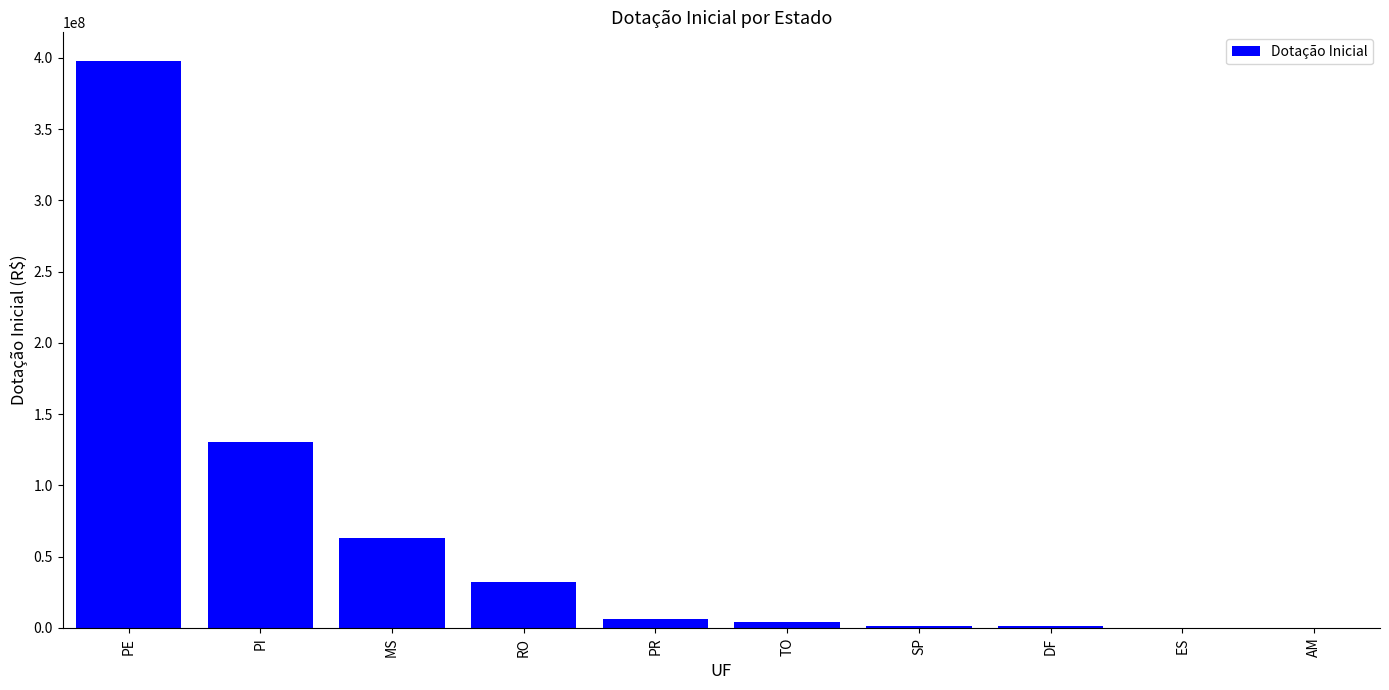

What is the sum of all values?

638155034.0